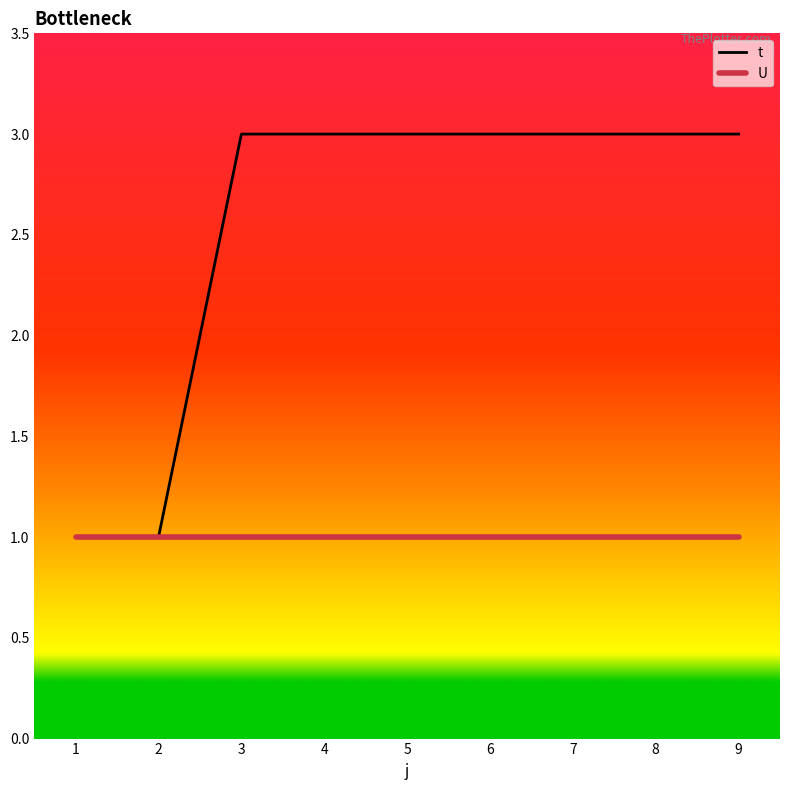

The value of t at 6 is 3. True or false?

True